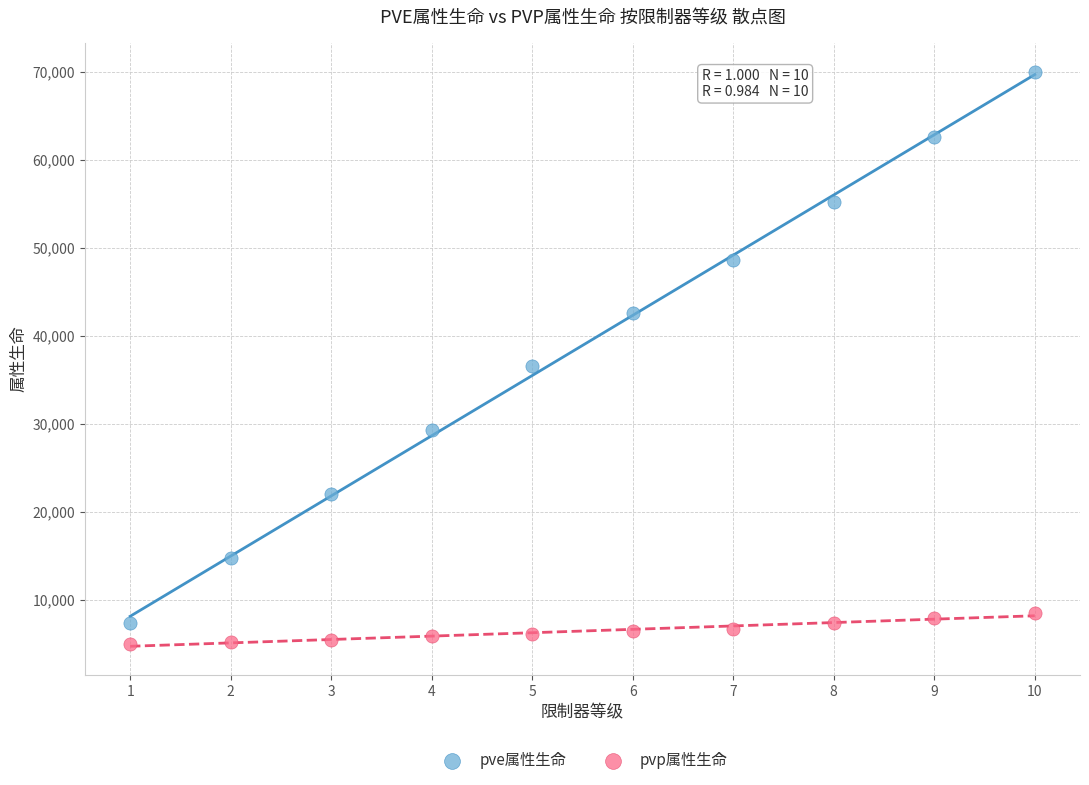

Which series has the largest Y range (max minus min)?

pve属性生命